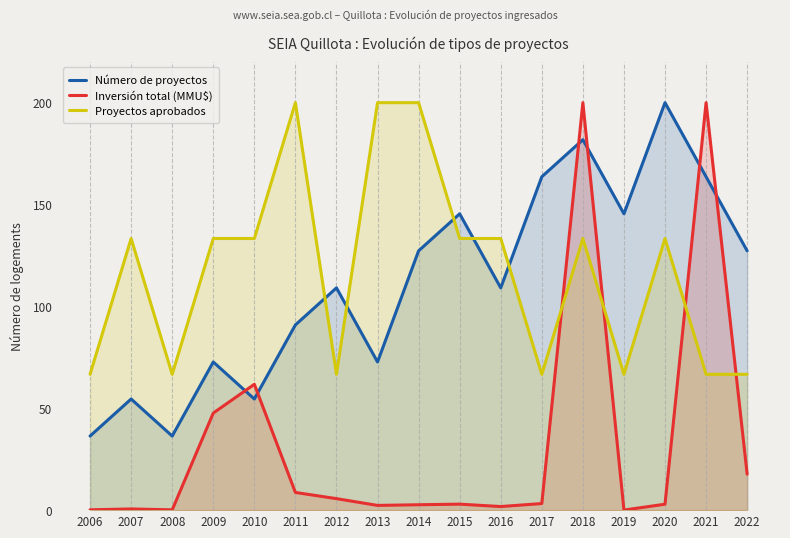

Reading right to left, list all the values displayed in this chart.

Número de proyectos: 127.3	163.6	200.0	145.5	181.8	163.6	109.1	145.5	127.3	72.7	109.1	90.9	54.5	72.7	36.4	54.5	36.4
Inversión total (MMU$): 17.6	200.0	2.9	0.0	200.0	3.2	1.8	2.9	2.6	2.3	5.6	8.7	61.8	47.6	0.1	0.6	0.2
Proyectos aprobados: 66.7	66.7	133.3	66.7	133.3	66.7	133.3	133.3	200.0	200.0	66.7	200.0	133.3	133.3	66.7	133.3	66.7